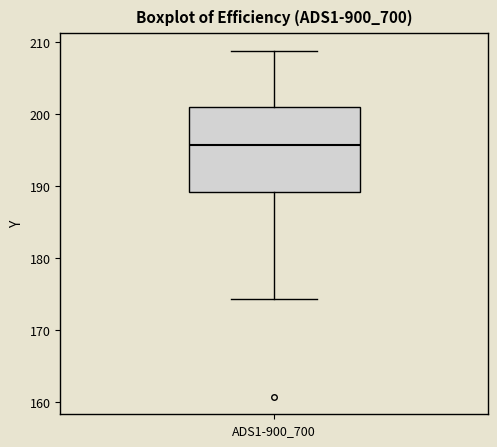

Read this box plot against the y-axis: the position of the median line, the range covered by the box, and the ends of both whiskers. The values are not printed on the chart, so give them approximately, as read against the axis.

median 196, box 189 to 201, whiskers 174 to 209